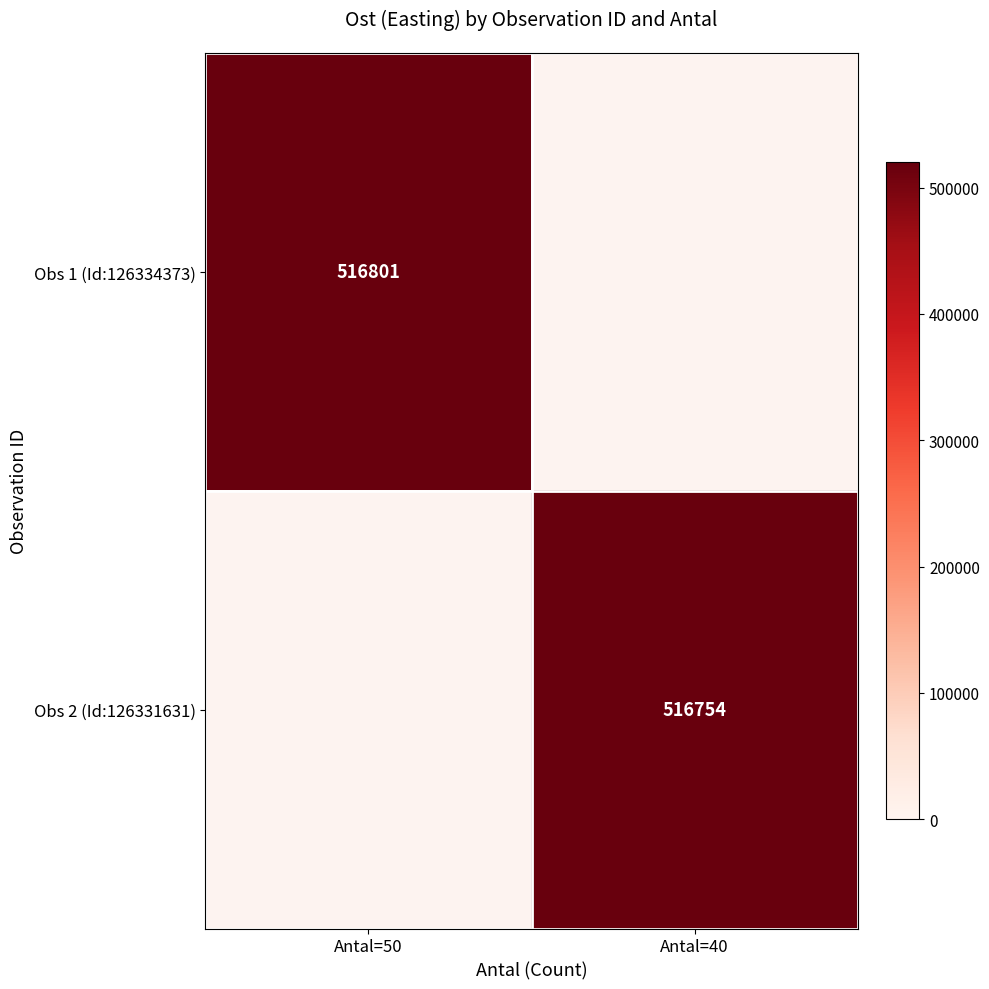

The Obs 2 (Id:126331631) series shows 868798 at Antal=40. True or false?

False